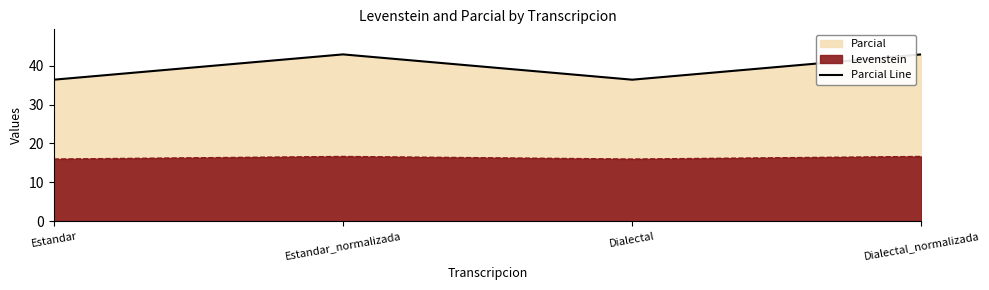

True or false: the data shows 42.9 at Dialectal_normalizada.

True